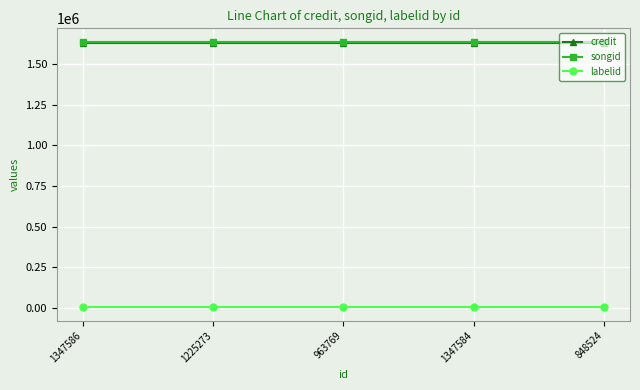

True or false: credit and songid intersect in this chart.

False